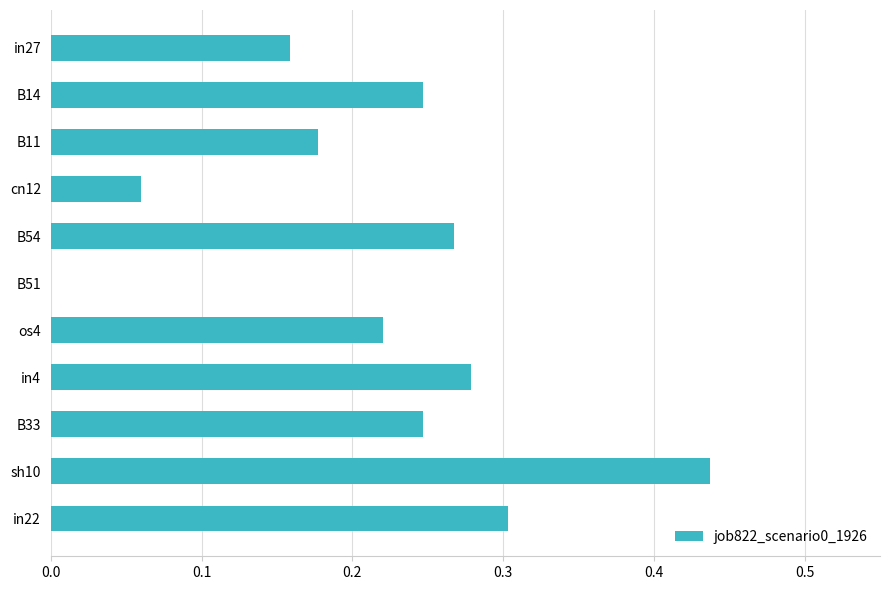

Which category has the highest value across all series?

sh10